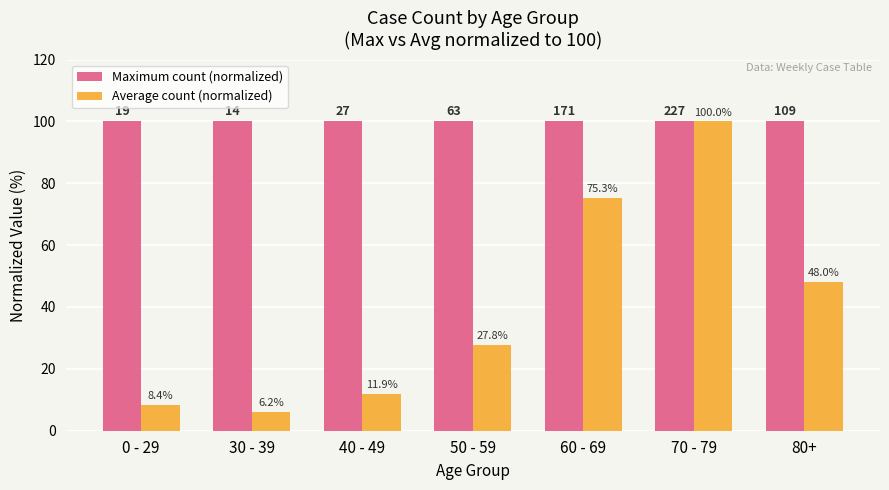

Reading right to left, transcribe all the data shown in this chart.

Maximum count (normalized): 100.0	100.0	100.0	100.0	100.0	100.0	100.0
Average count (normalized): 48.0	100.0	75.3	27.8	11.9	6.2	8.4